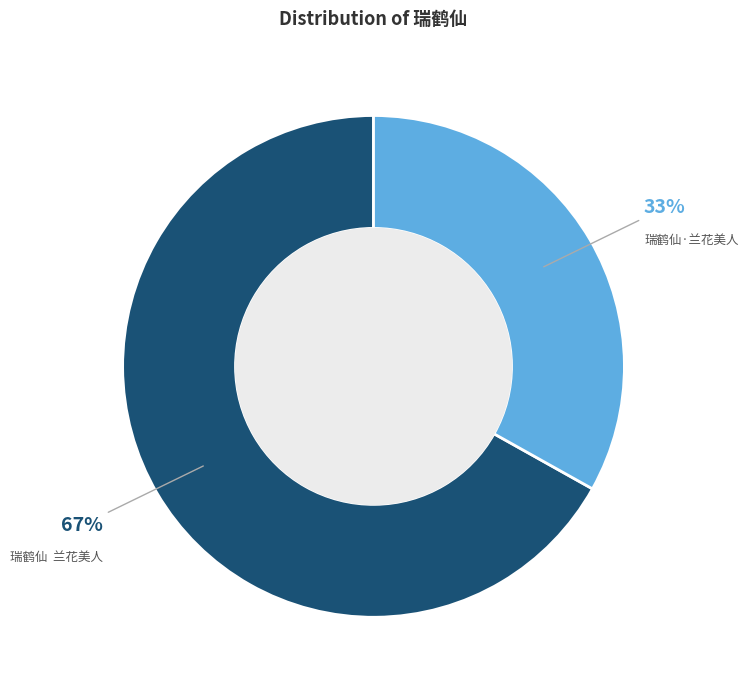

The 瑞鹤仙 兰花美人 slice represents 67% of the pie. True or false?

True